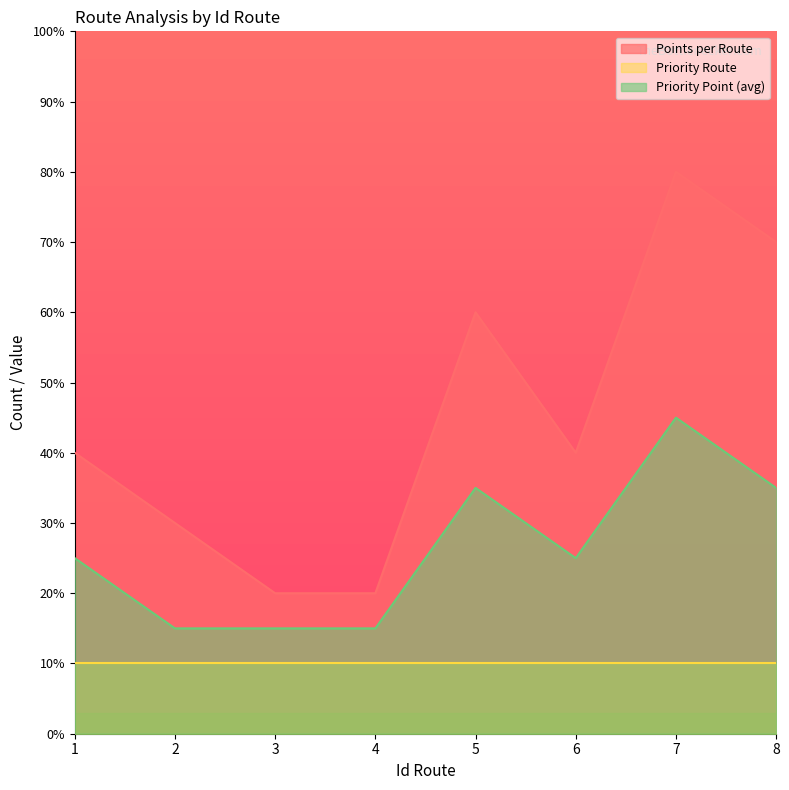

Does the chart display data point markers on the line(s)?

No